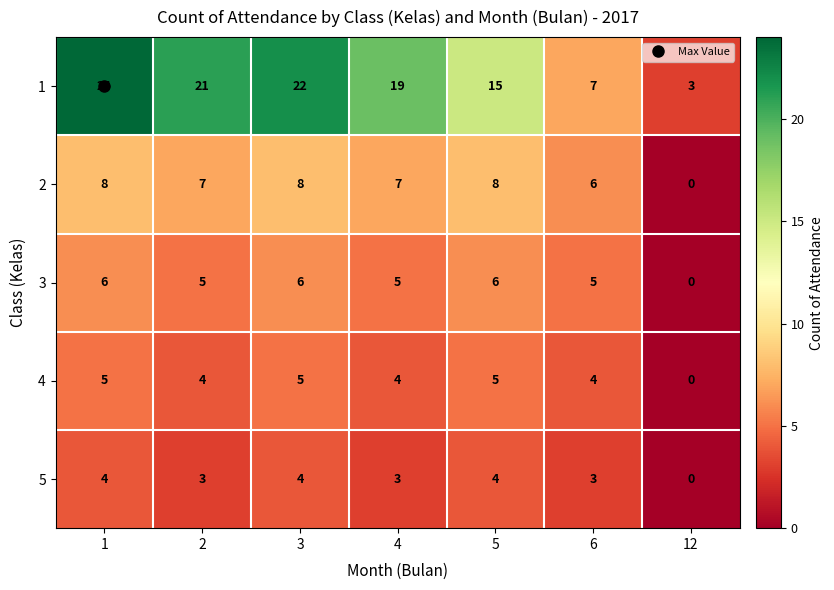

At how many categories does at least one series exceed 14?

5